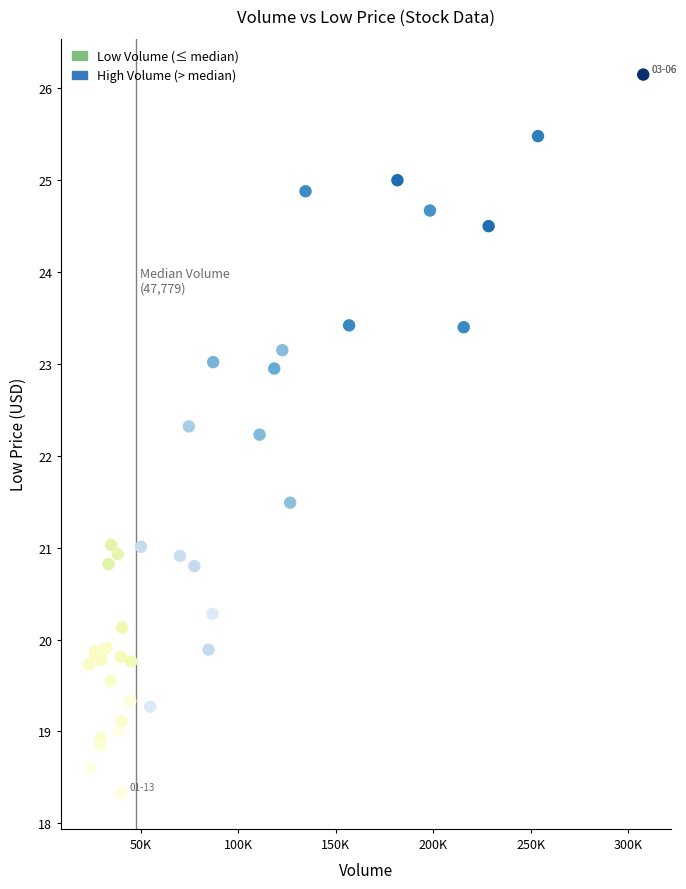

Which series contains the lowest Y value?

Low Volume (≤ median)